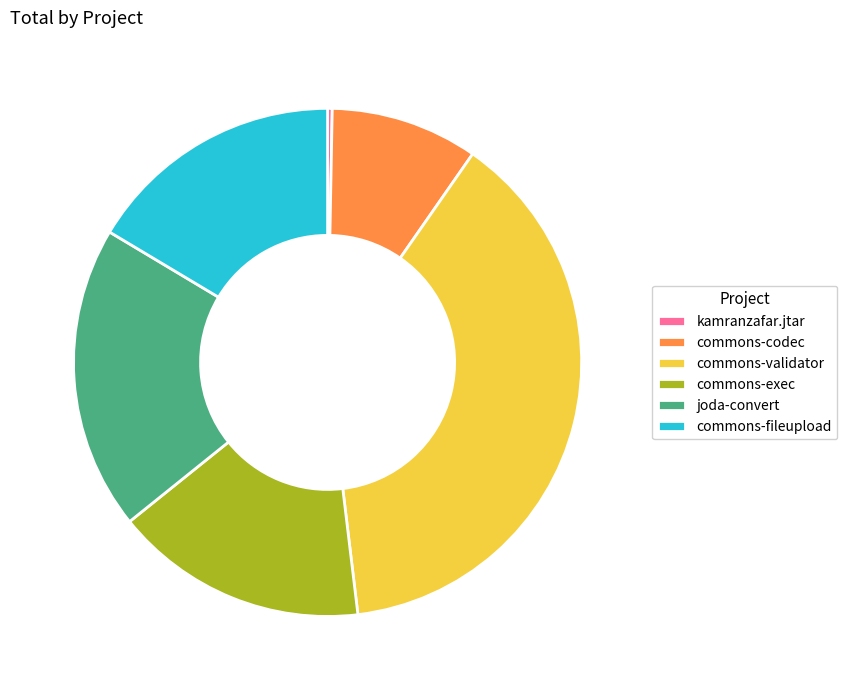

Between commons-fileupload and kamranzafar.jtar, which is larger?

commons-fileupload